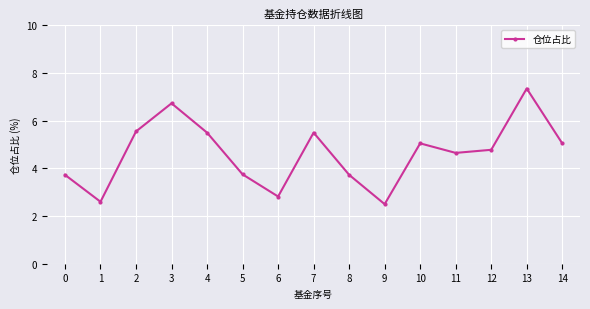

The chart shows a value of 5.0 at 14. True or false?

True